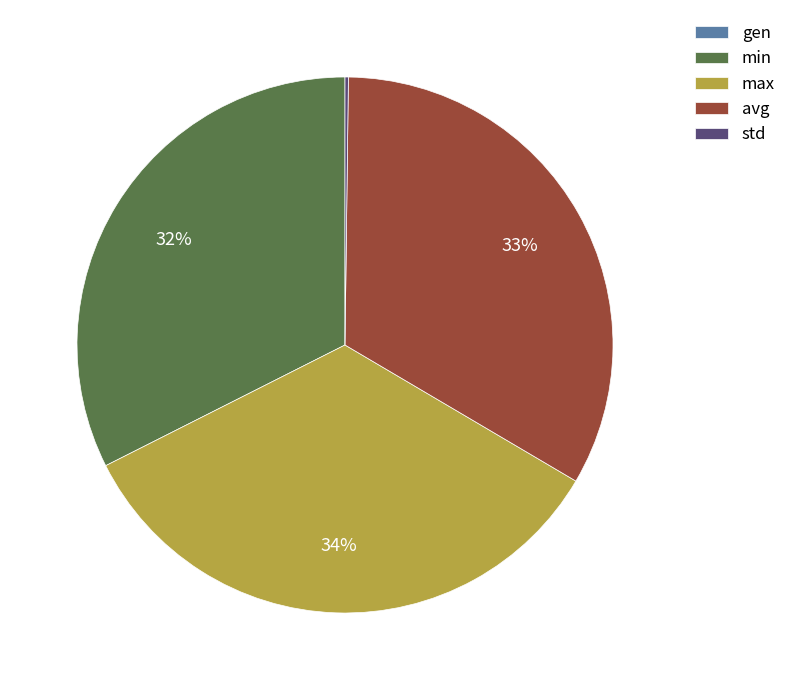

To the nearest percent, what is the average slice percentage?

20%